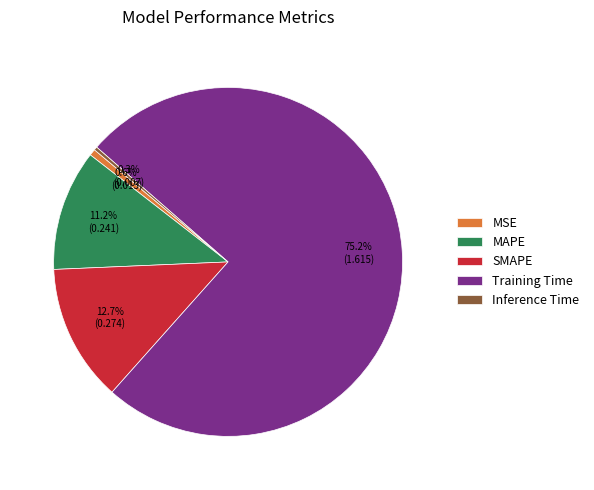

Count the number of slices in the pie.

5